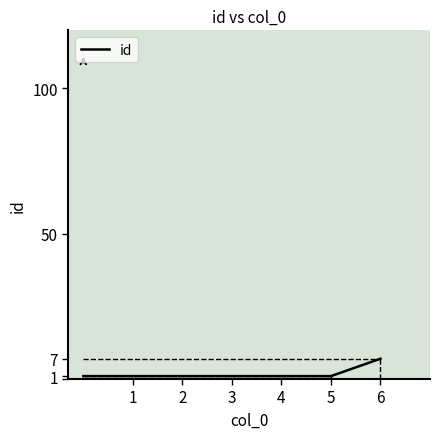

What is the difference between the maximum and minimum values?

6